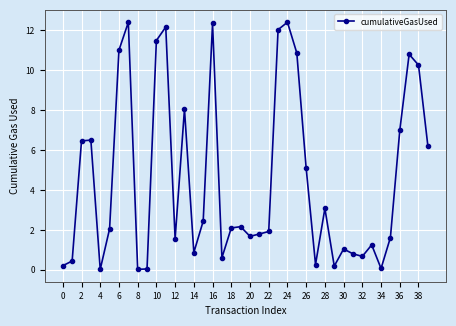

What is the difference between the maximum and minimum values?

12.4